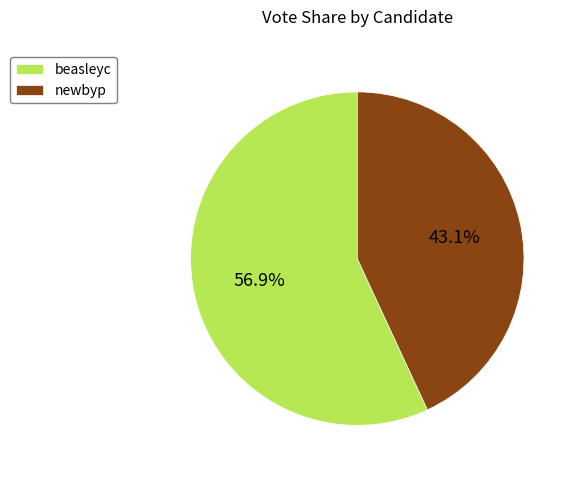

Which category has the biggest portion of the pie?

beasleyc